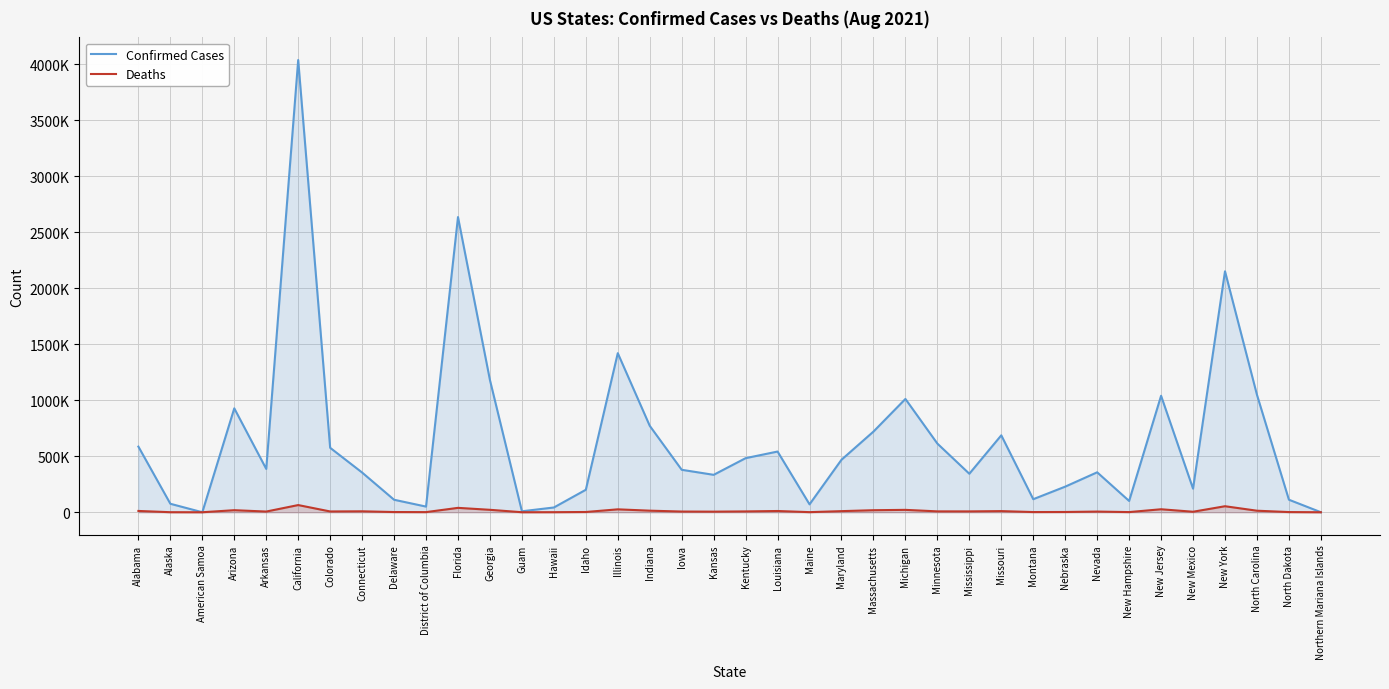

What is the sum of the Deaths values at Missouri and American Samoa?

10099